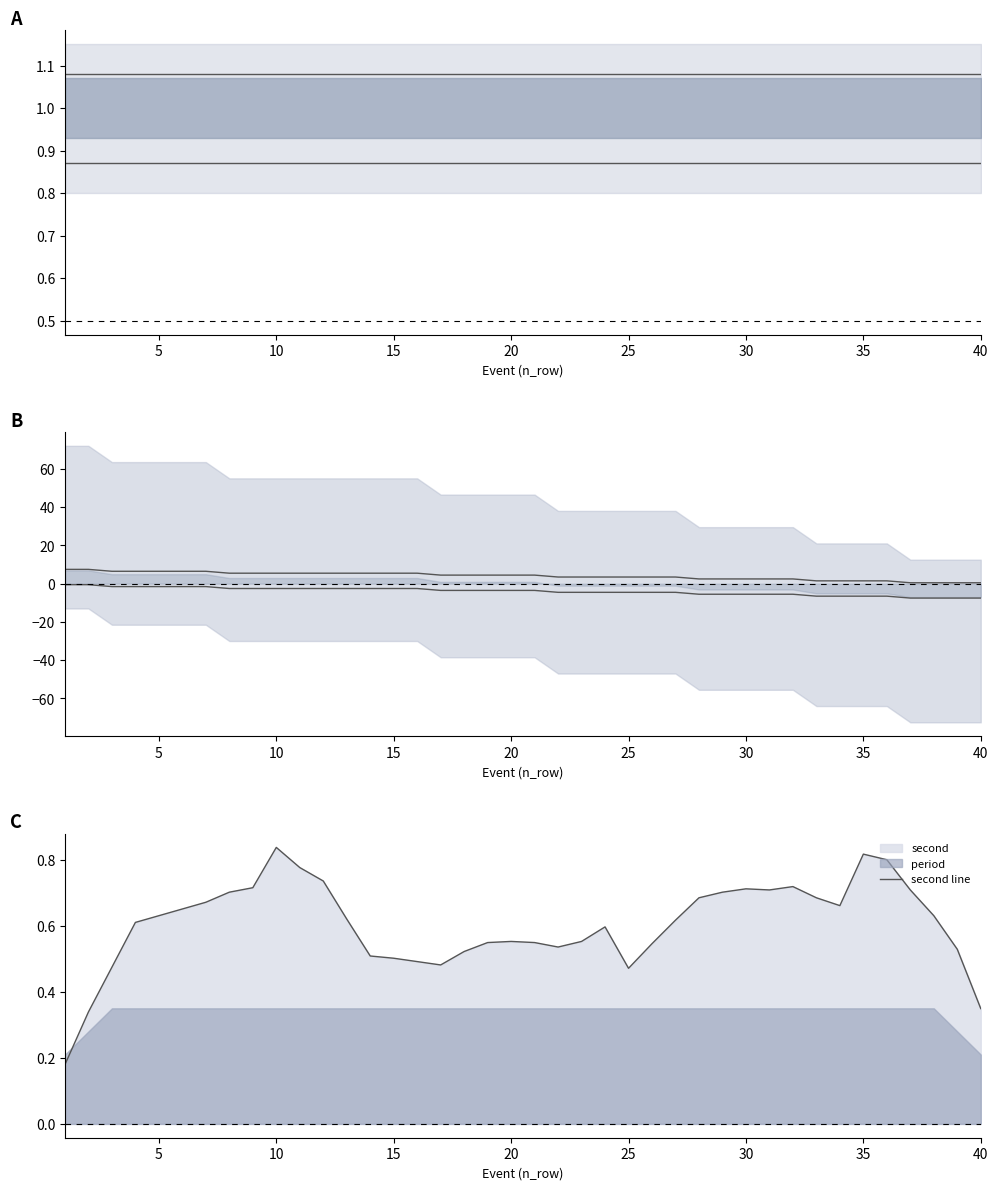

What is the maximum value for period lower?

0.9